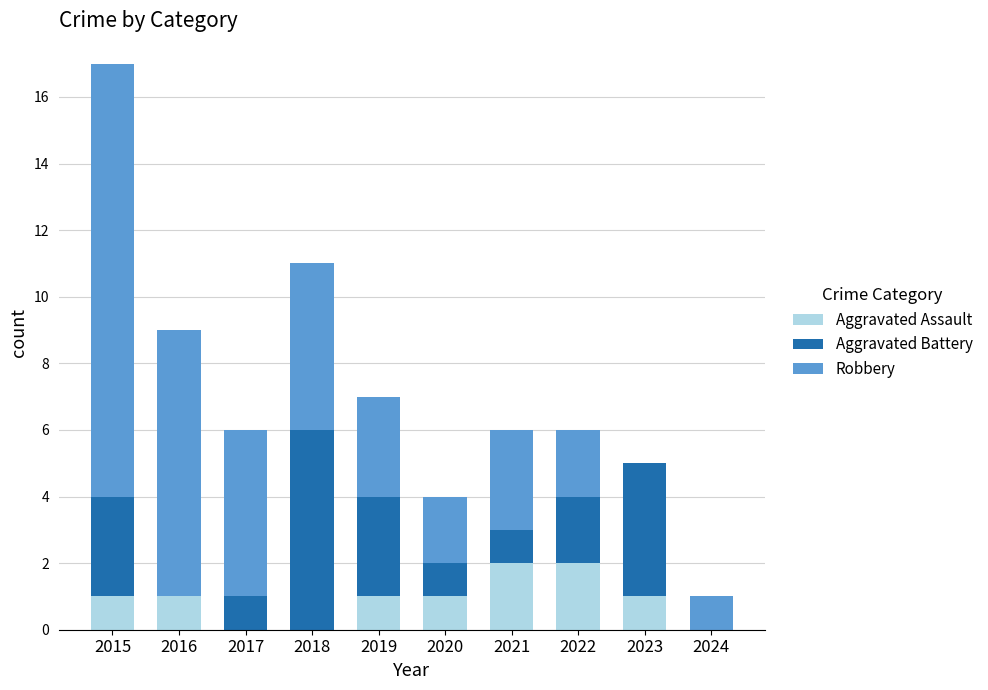

At which category is the sum across all series the highest?

2015